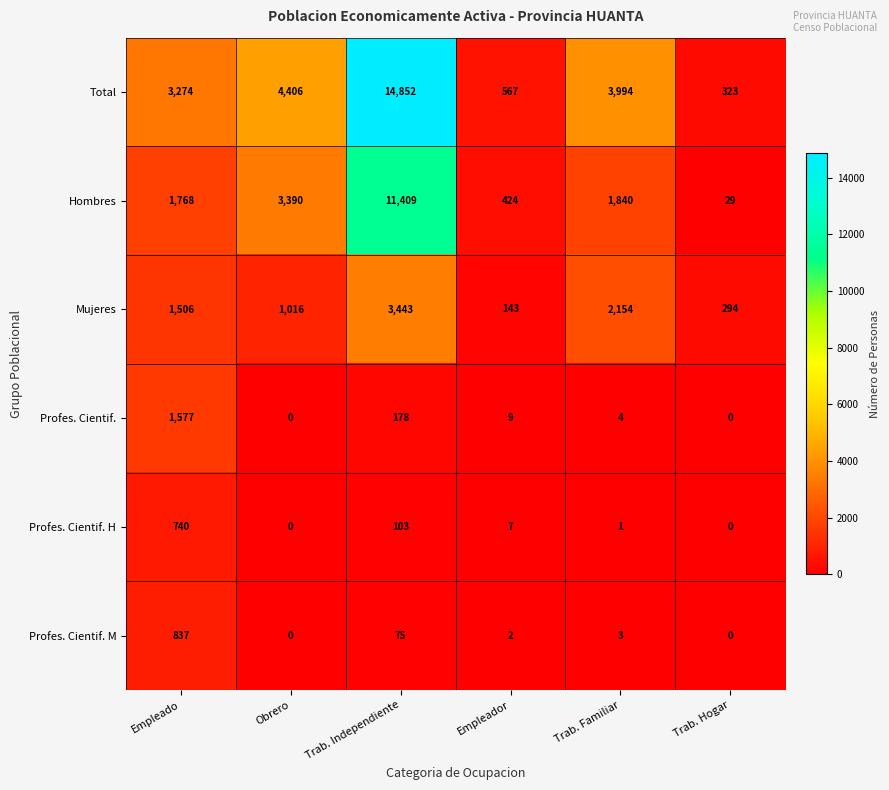

True or false: Profes. Cientif. H has a value of 740 at Empleado.

True